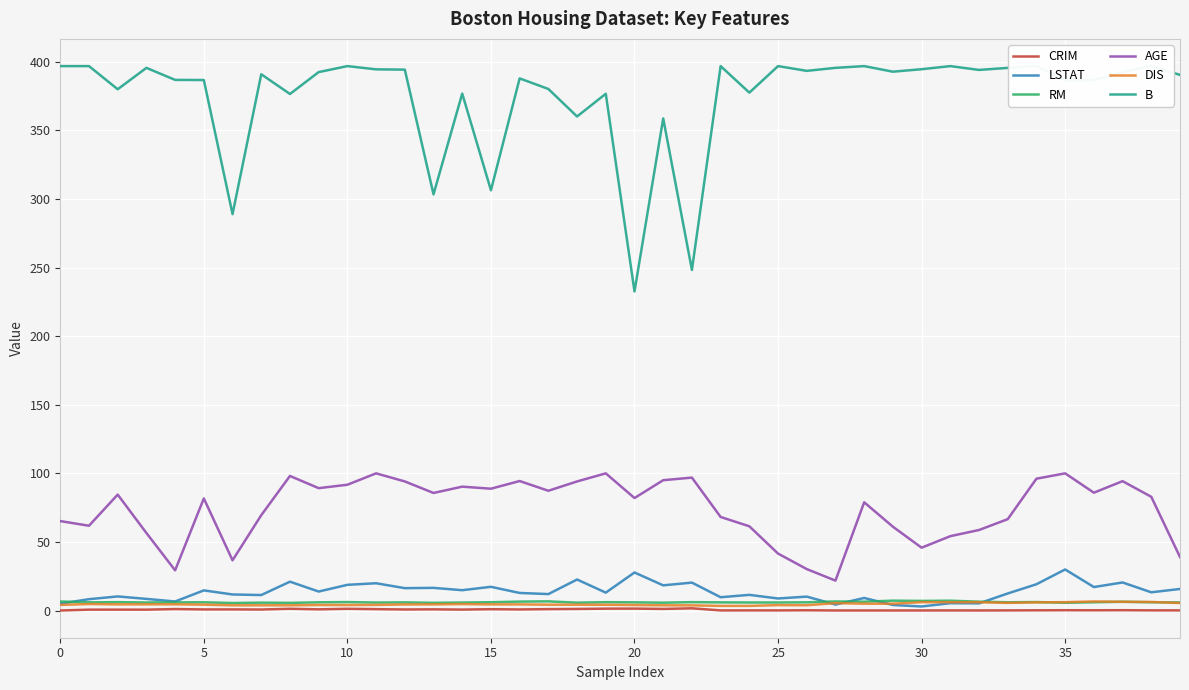

True or false: LSTAT and AGE cross at least once.

False